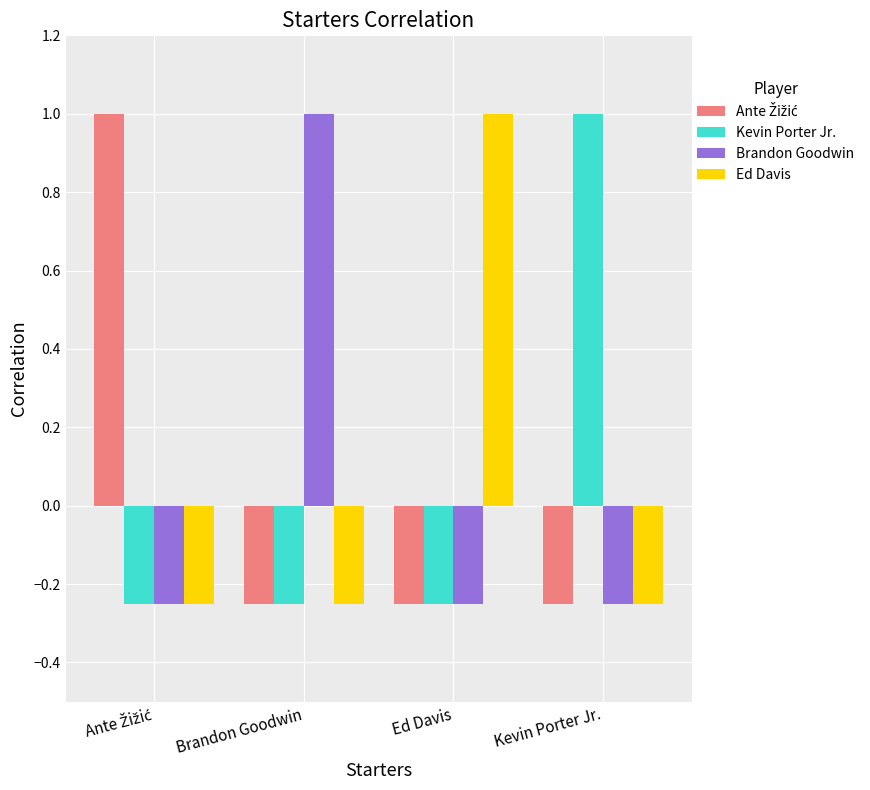

What is the maximum value shown in the chart?

1.0